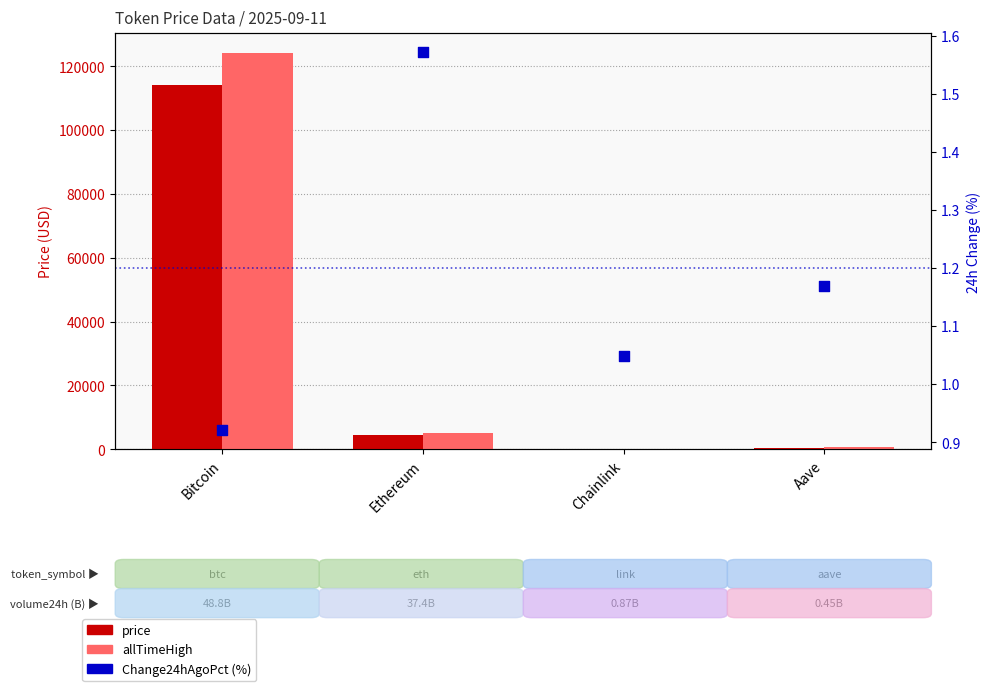

Is the value of Change24hAgoPct (%) at Aave greater than the value of price at Aave?

No